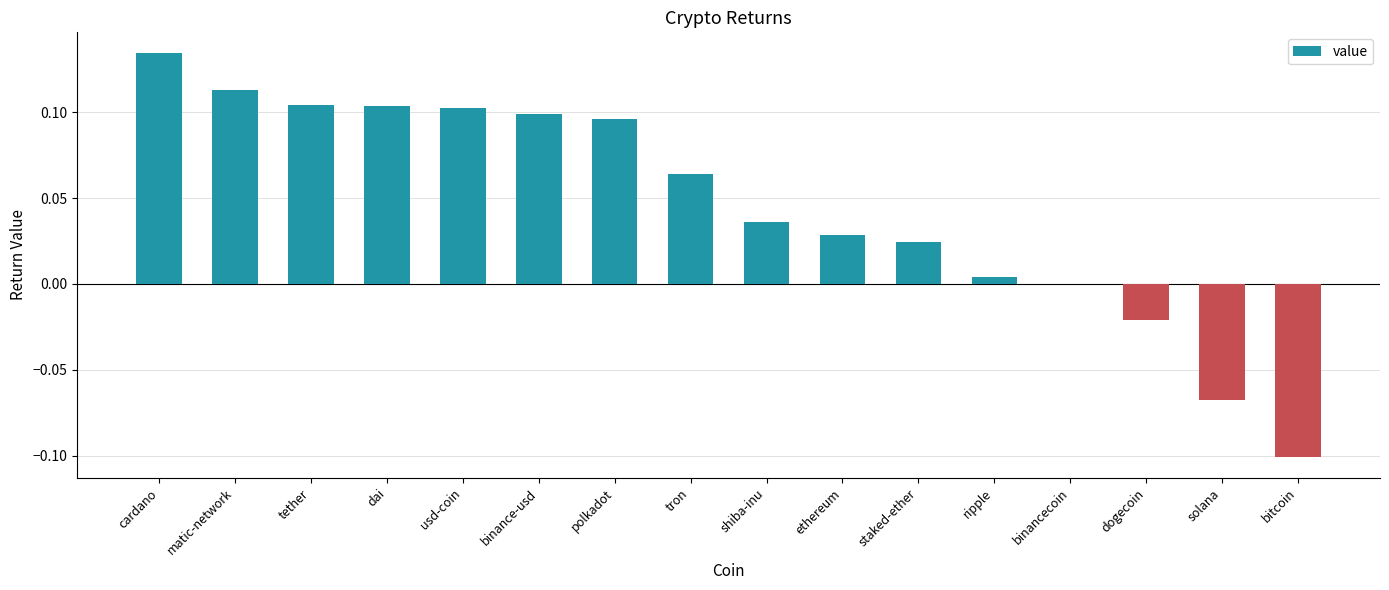

What is the sum of all values?

0.7